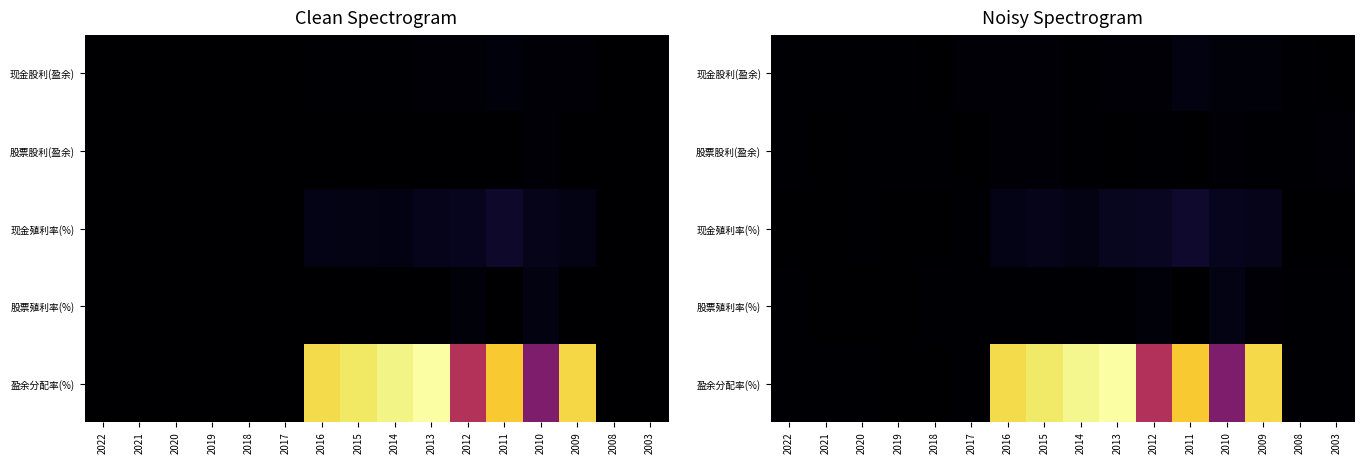

At which category is the sum across all series the highest?

2013